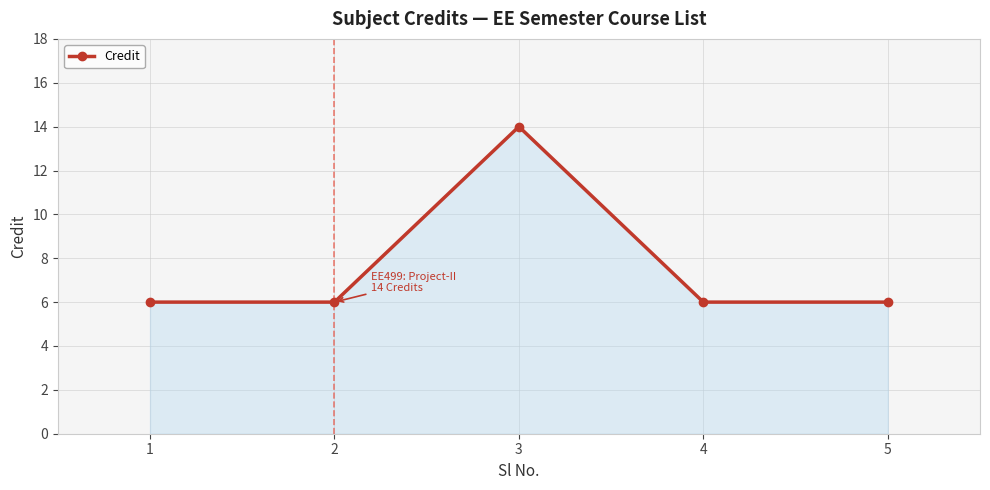

True or false: the data has more than 2 interior local peaks.

False